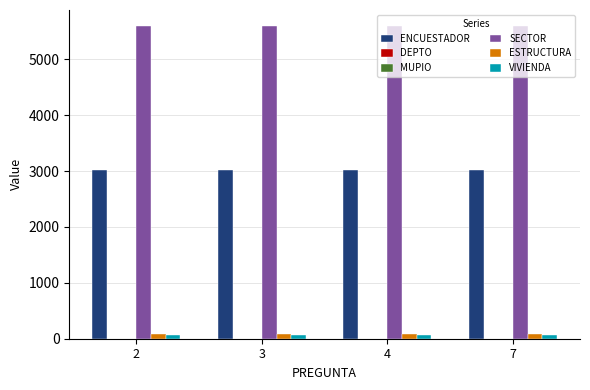

The value of ENCUESTADOR at 7 is 4306. True or false?

False